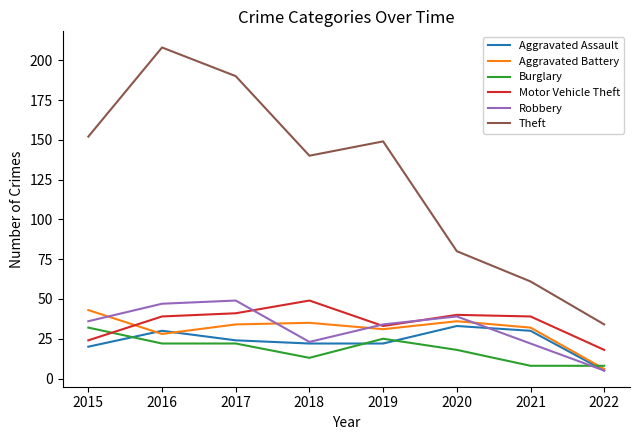

Which series has the largest total across all categories?

Theft